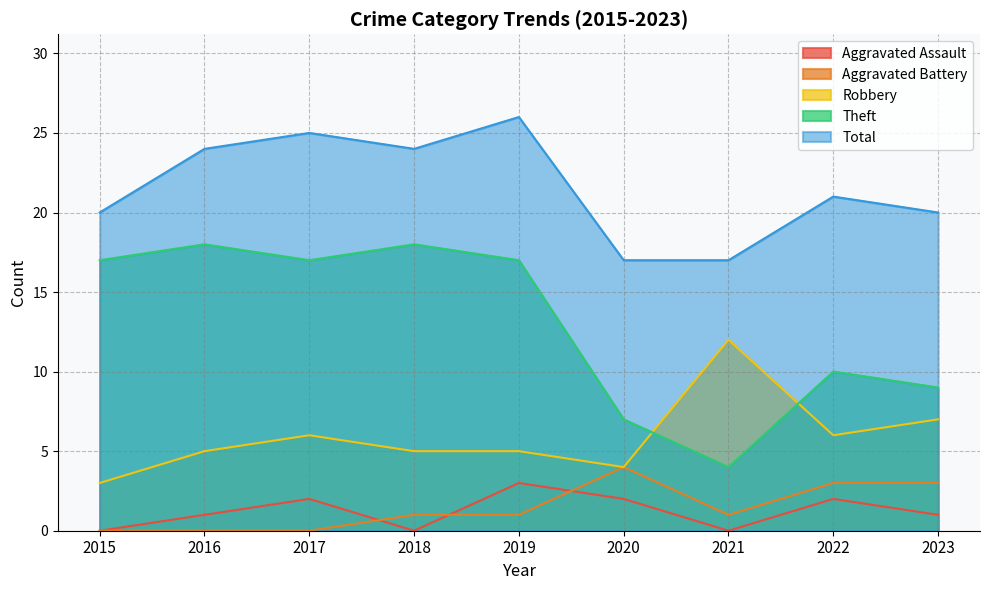

At which category is the sum across all series the highest?

2019